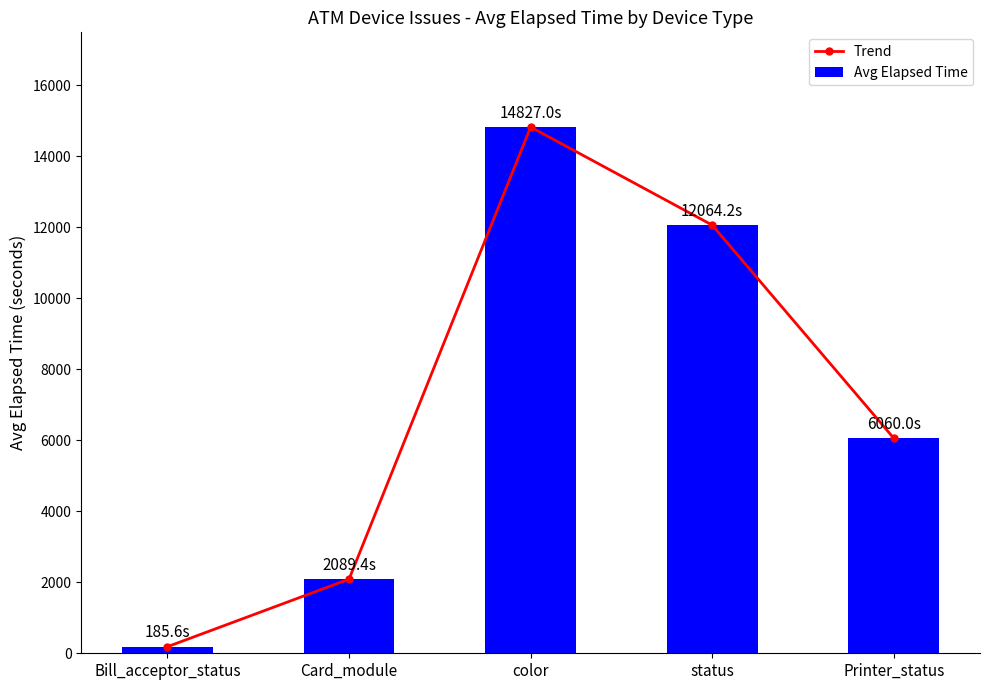

What is the maximum value shown in the chart?

14827.0